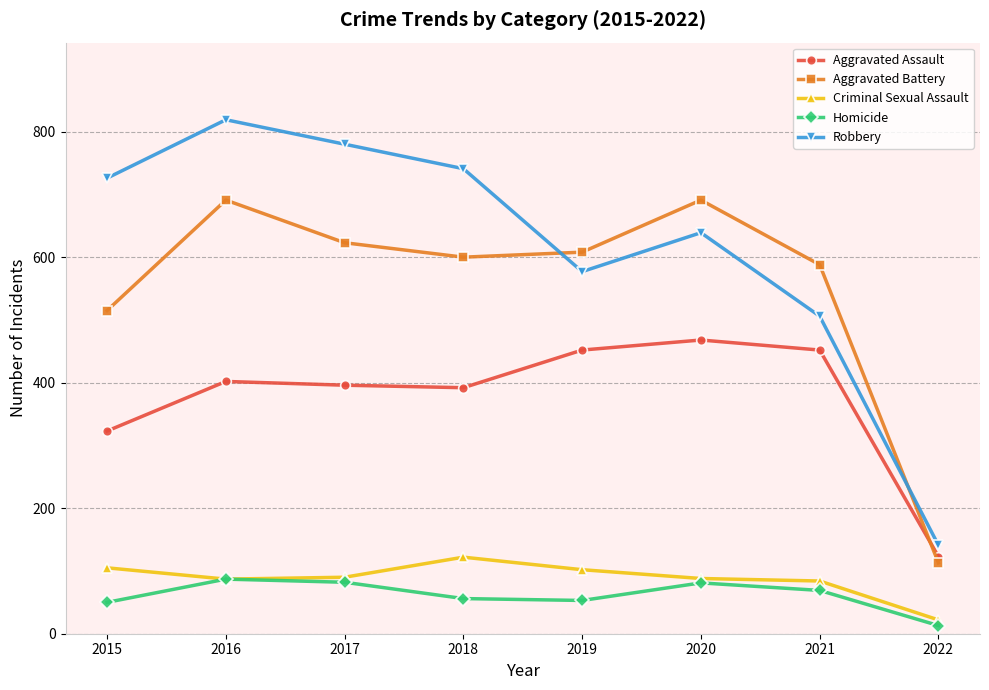

Where is Aggravated Assault nearest to the value 295?

2015